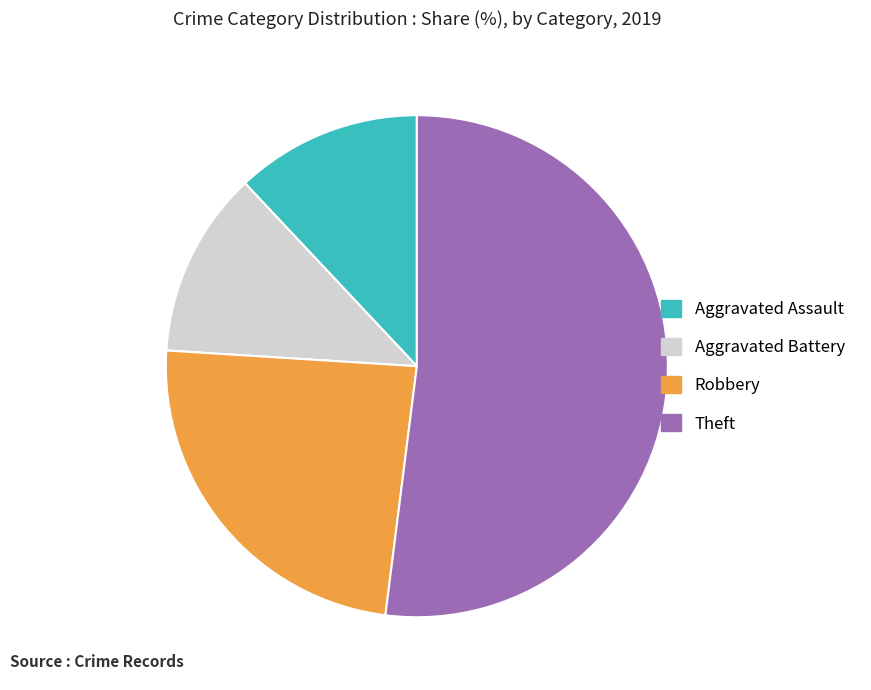

How many segments does this pie chart have?

4